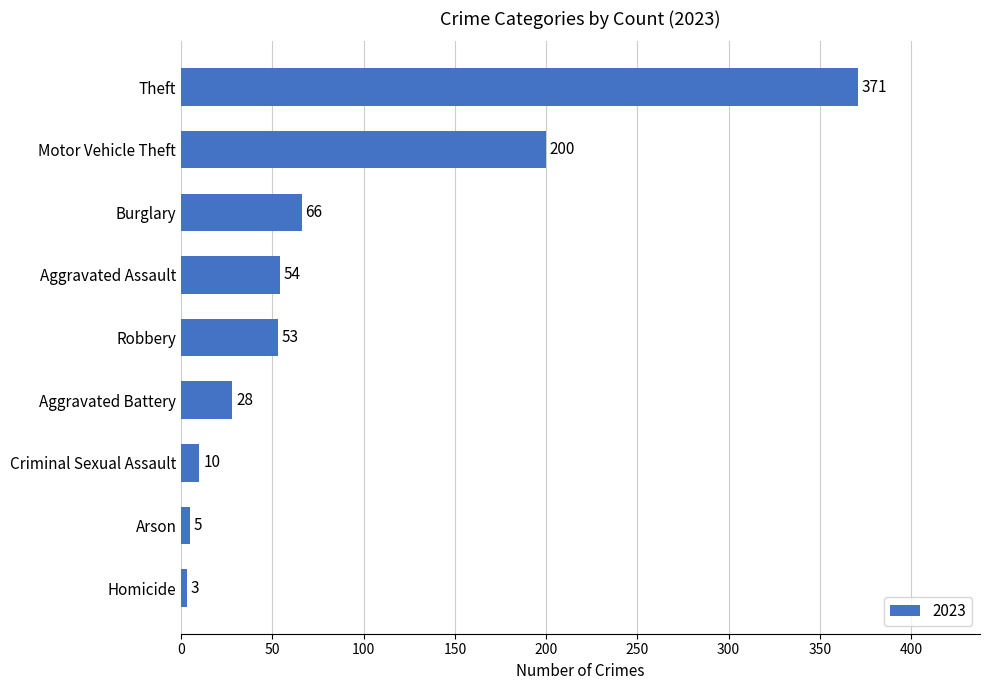

Which category has the lowest value across all series?

Homicide